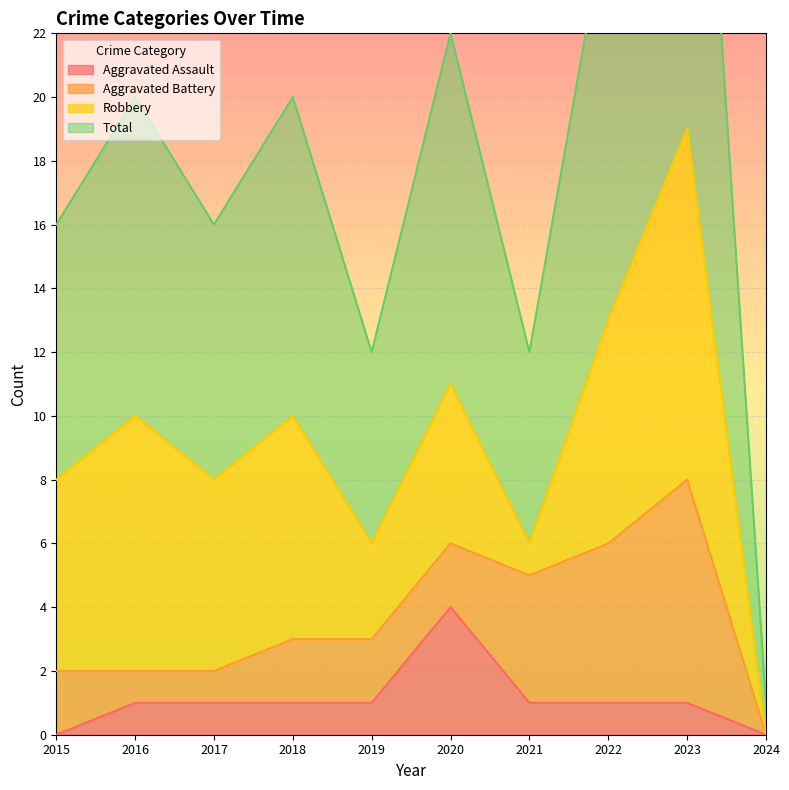

What is the average value of the Total series?

18